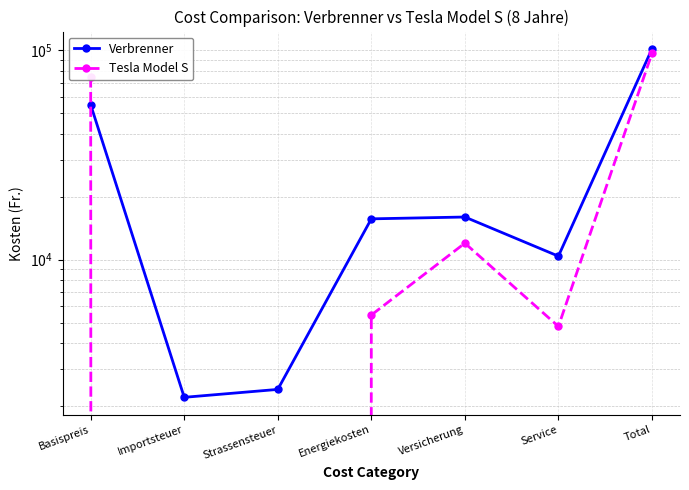

Between which two adjacent categories do Verbrenner and Tesla Model S first intersect?

Basispreis and Importsteuer